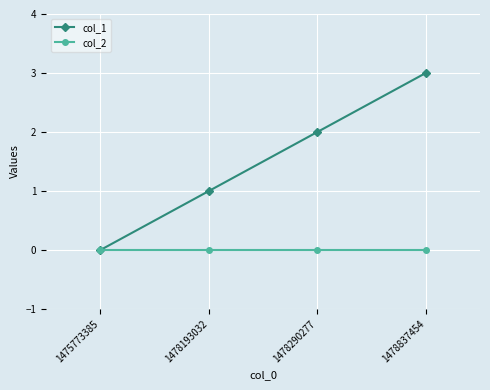

Which category has the highest value across all series?

1478837454